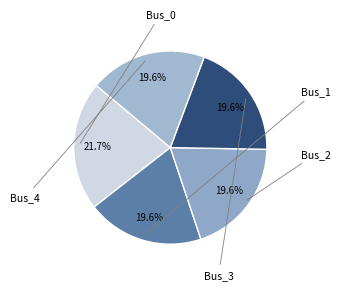

Is there a majority slice in this chart?

No